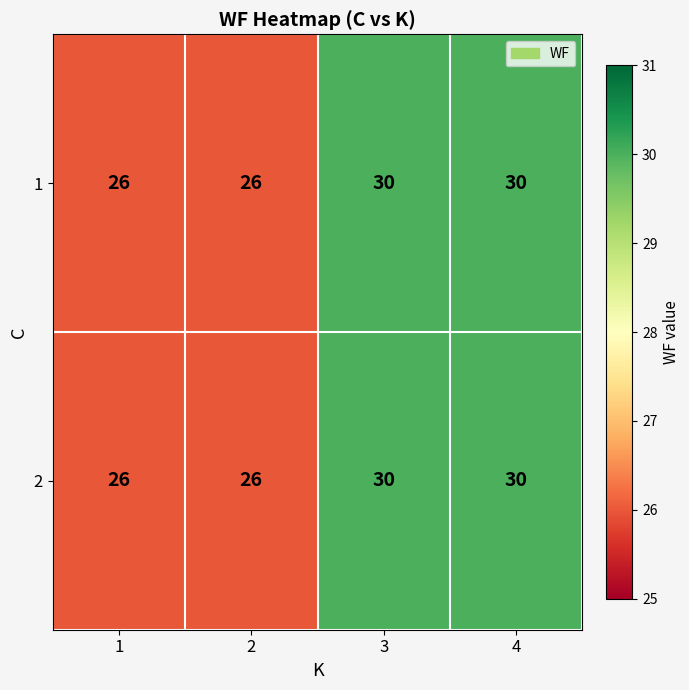

What is the minimum value for 2?

26